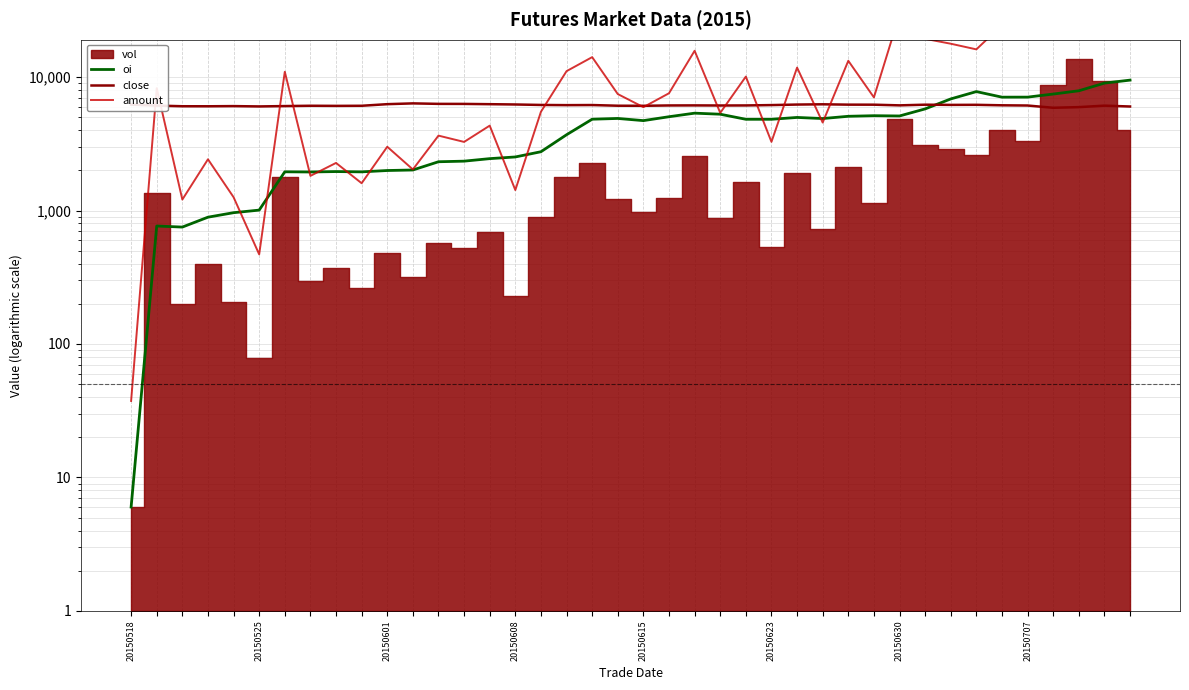

What value does the oi series have at 16?

2760.0